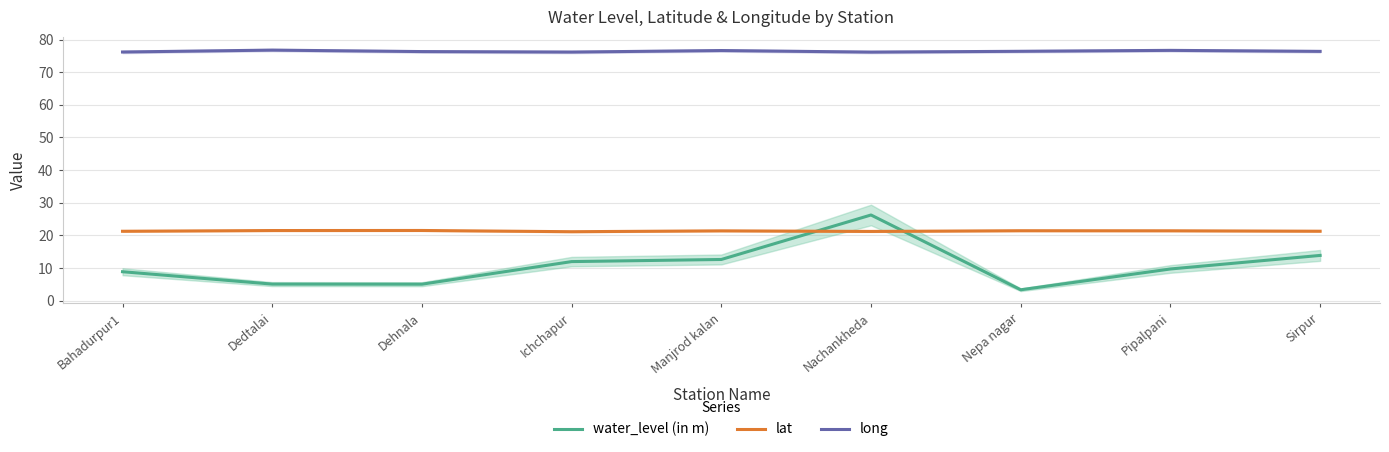

Is the value of long at Manjrod kalan greater than the value of water_level (in m) at Nepa nagar?

Yes